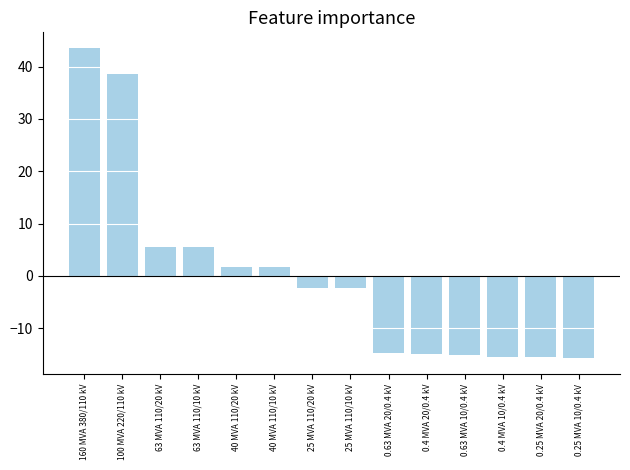

What is the maximum value shown in the chart?

43.6